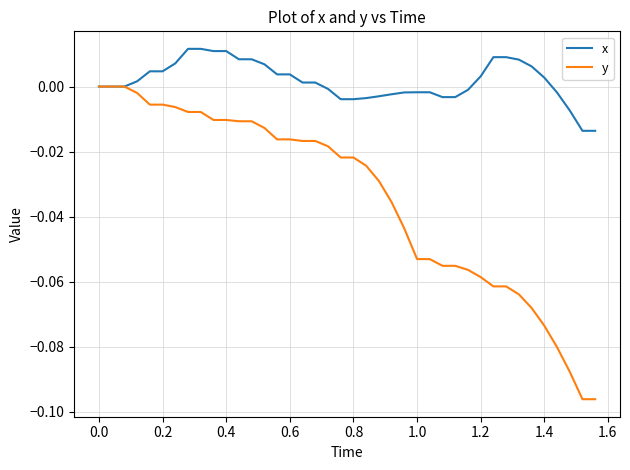

Which series has the largest total across all categories?

x